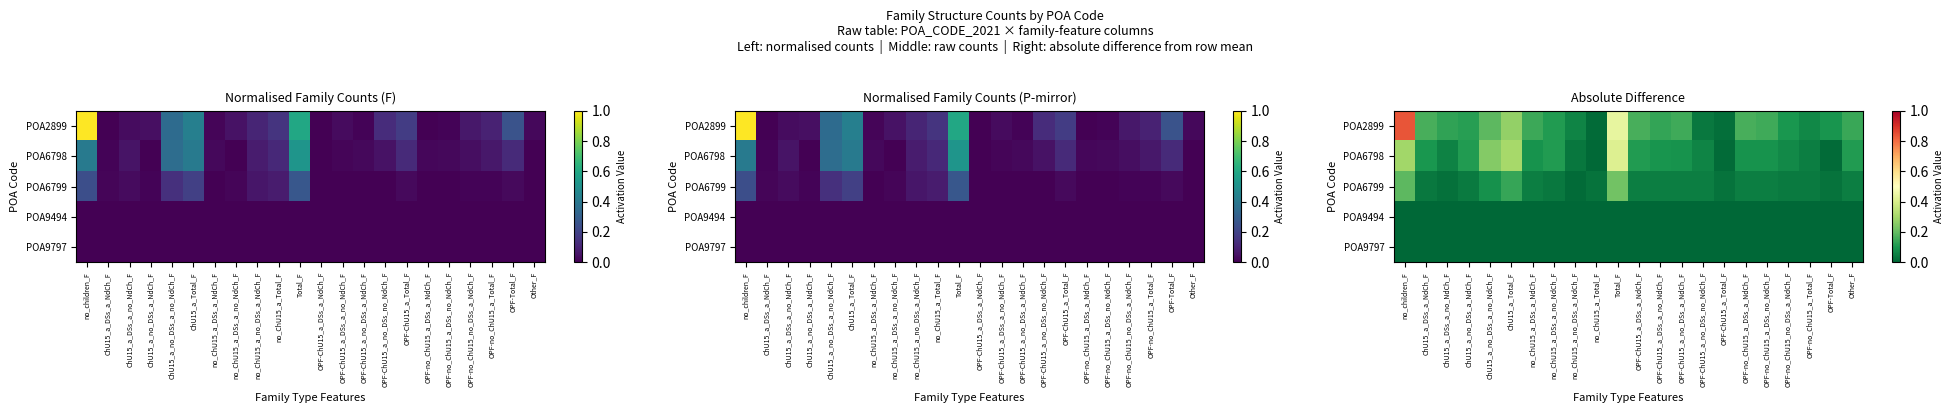

Count the number of categories in the chart.

22